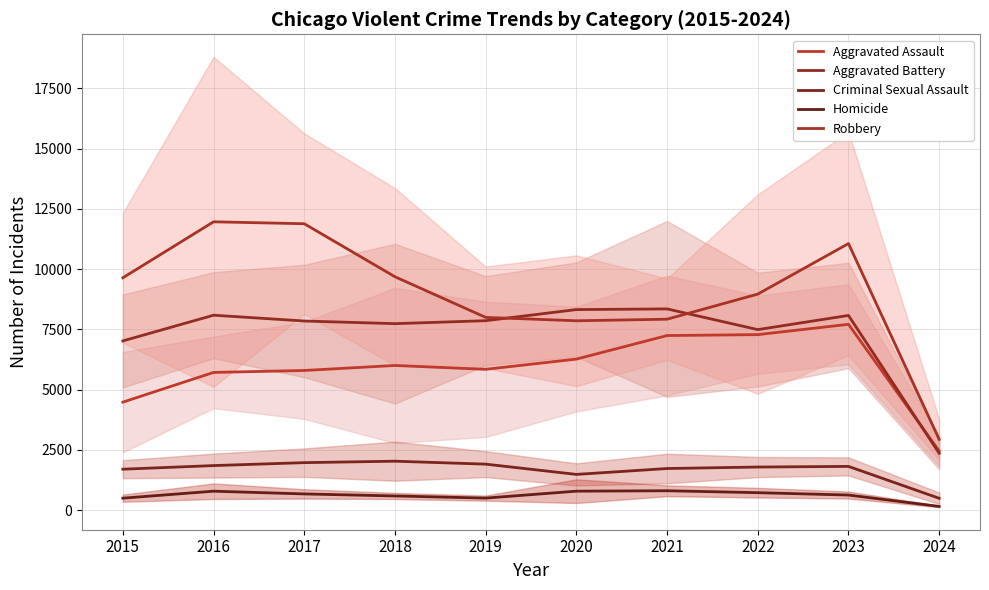

In Criminal Sexual Assault, how many points are lower than both neighbors (excluding endpoints)?

1